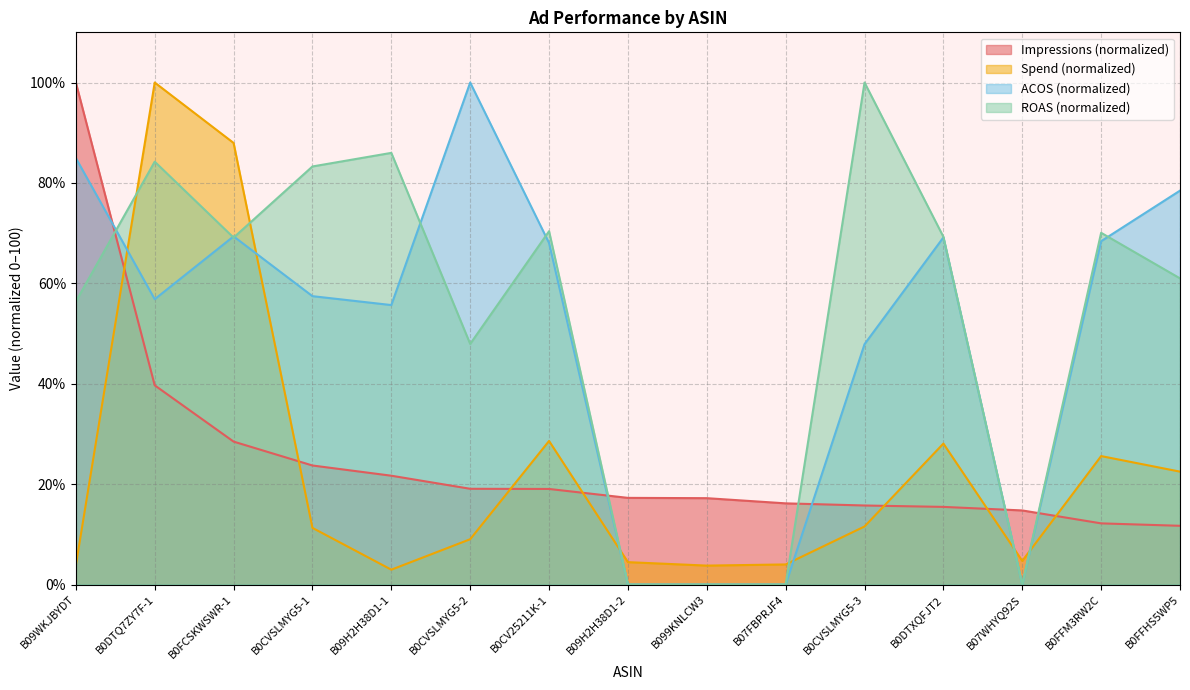

Rank the series by their maximum value, from highest to lowest.

Impressions, Spend, ACOS, ROAS